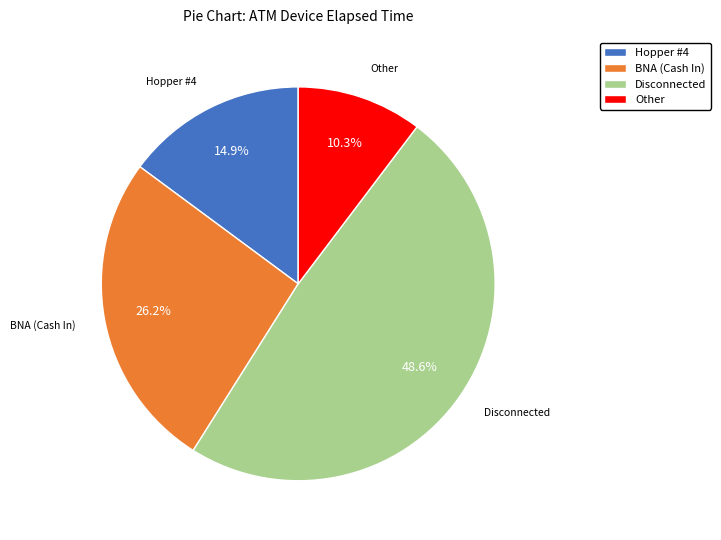

To the nearest percent, what is the difference between the largest and smallest slice percentages?

38%